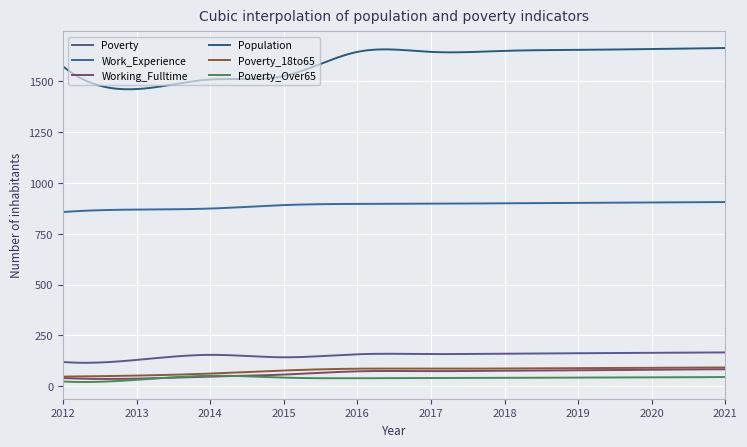

Is this an area chart (filled region under the line)?

No